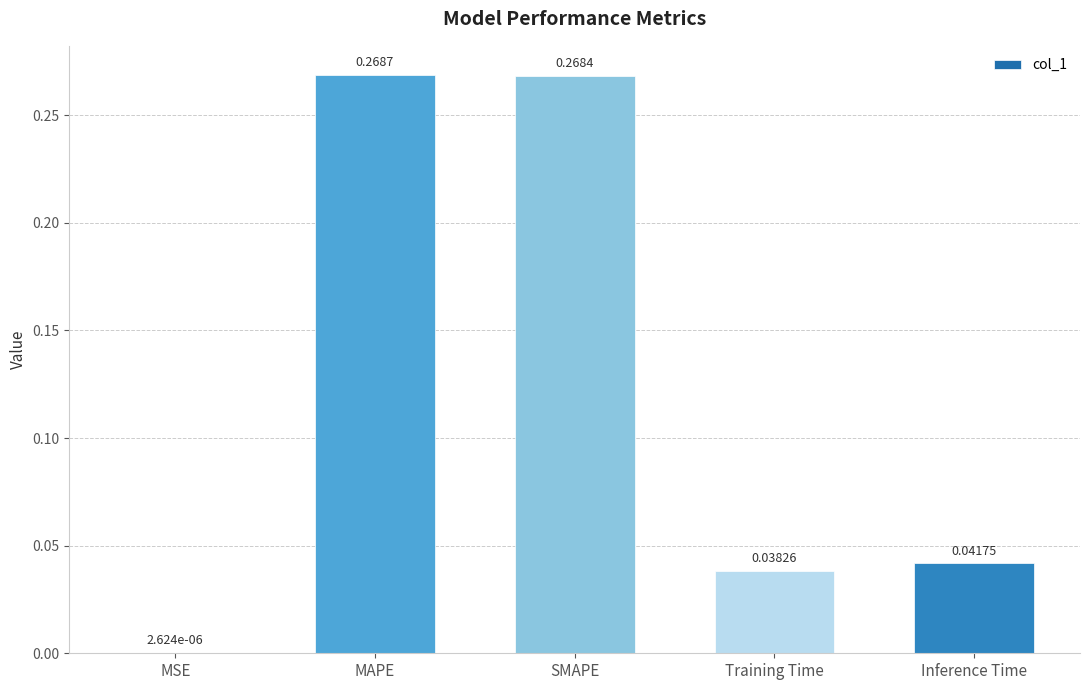

Between Inference Time and MSE, which is larger?

Inference Time